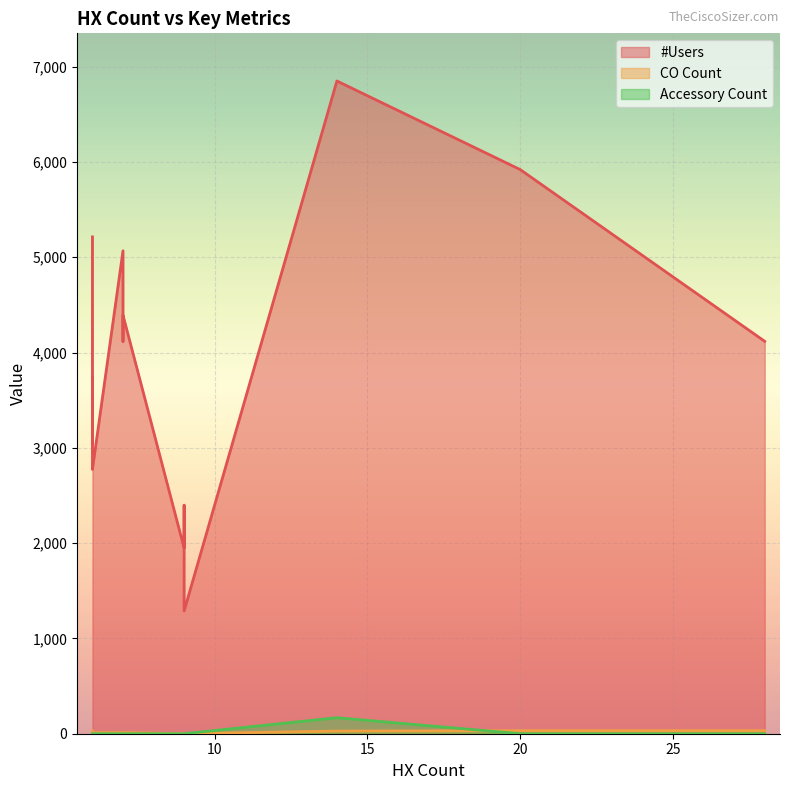

Does the chart display data point markers on the line(s)?

No